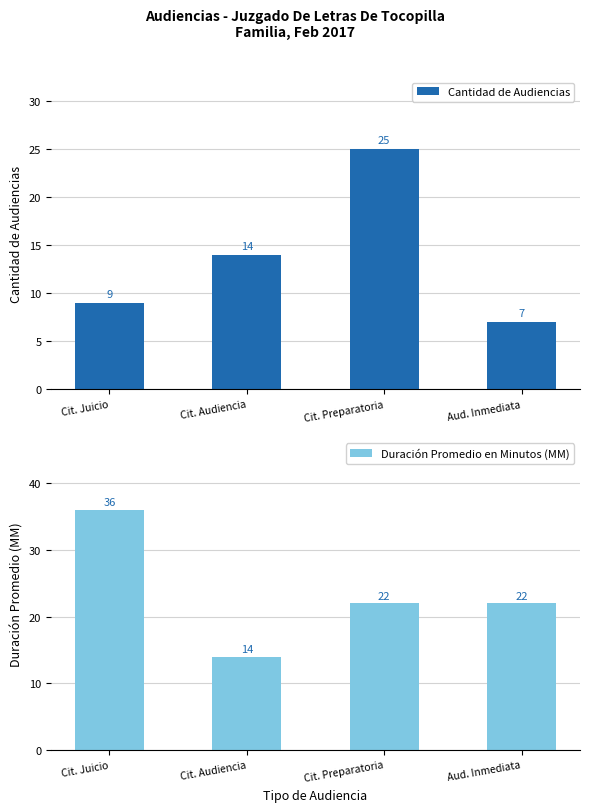

List the series in order of their overall mean, lowest first.

Cantidad de Audiencias, Duración Promedio en Minutos (MM)